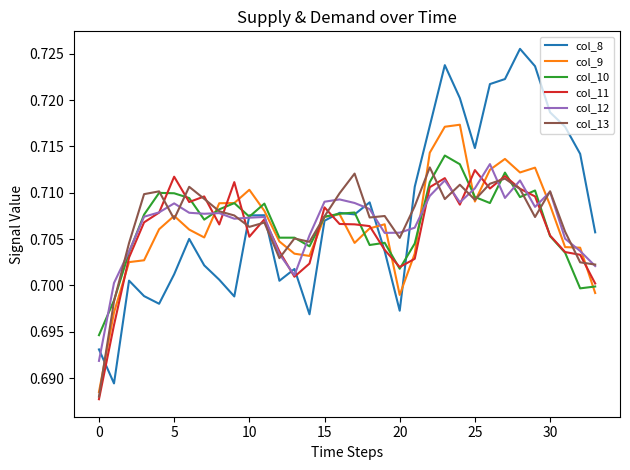

Reading right to left, extract all data points from this chart.

col_8: 0.7	0.7	0.7	0.7	0.7	0.7	0.7	0.7	0.7	0.7	0.7	0.7	0.7	0.7	0.7	0.7	0.7	0.7	0.7	0.7	0.7	0.7	0.7	0.7	0.7	0.7	0.7	0.7	0.7	0.7	0.7	0.7	0.7	0.7
col_9: 0.7	0.7	0.7	0.7	0.7	0.7	0.7	0.7	0.7	0.7	0.7	0.7	0.7	0.7	0.7	0.7	0.7	0.7	0.7	0.7	0.7	0.7	0.7	0.7	0.7	0.7	0.7	0.7	0.7	0.7	0.7	0.7	0.7	0.7
col_10: 0.7	0.7	0.7	0.7	0.7	0.7	0.7	0.7	0.7	0.7	0.7	0.7	0.7	0.7	0.7	0.7	0.7	0.7	0.7	0.7	0.7	0.7	0.7	0.7	0.7	0.7	0.7	0.7	0.7	0.7	0.7	0.7	0.7	0.7
col_11: 0.7	0.7	0.7	0.7	0.7	0.7	0.7	0.7	0.7	0.7	0.7	0.7	0.7	0.7	0.7	0.7	0.7	0.7	0.7	0.7	0.7	0.7	0.7	0.7	0.7	0.7	0.7	0.7	0.7	0.7	0.7	0.7	0.7	0.7
col_12: 0.7	0.7	0.7	0.7	0.7	0.7	0.7	0.7	0.7	0.7	0.7	0.7	0.7	0.7	0.7	0.7	0.7	0.7	0.7	0.7	0.7	0.7	0.7	0.7	0.7	0.7	0.7	0.7	0.7	0.7	0.7	0.7	0.7	0.7
col_13: 0.7	0.7	0.7	0.7	0.7	0.7	0.7	0.7	0.7	0.7	0.7	0.7	0.7	0.7	0.7	0.7	0.7	0.7	0.7	0.7	0.7	0.7	0.7	0.7	0.7	0.7	0.7	0.7	0.7	0.7	0.7	0.7	0.7	0.7